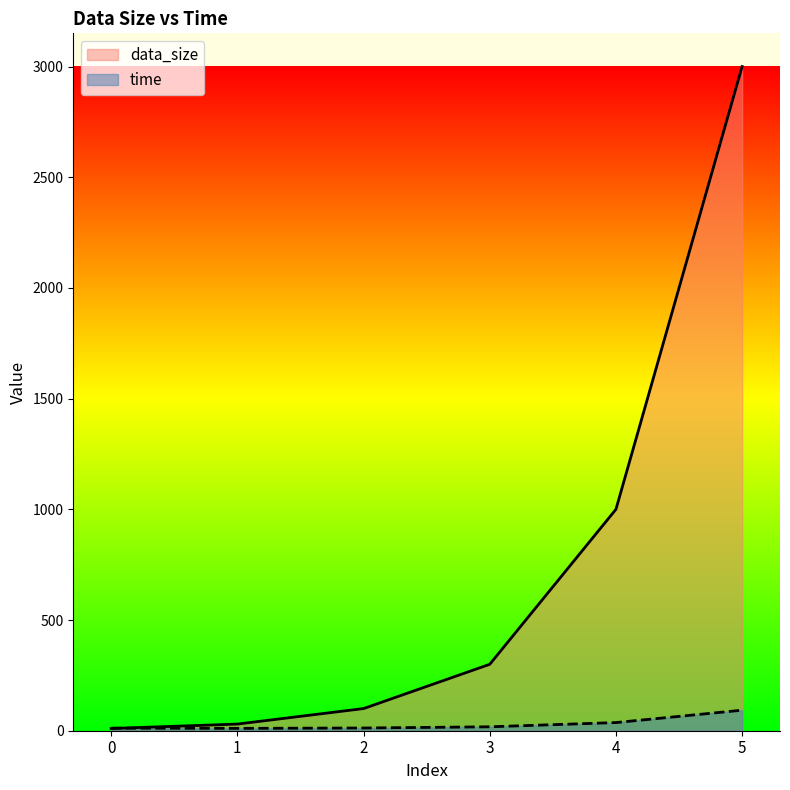

List the labels in order of data_size value, smallest first.

0, 1, 2, 3, 4, 5